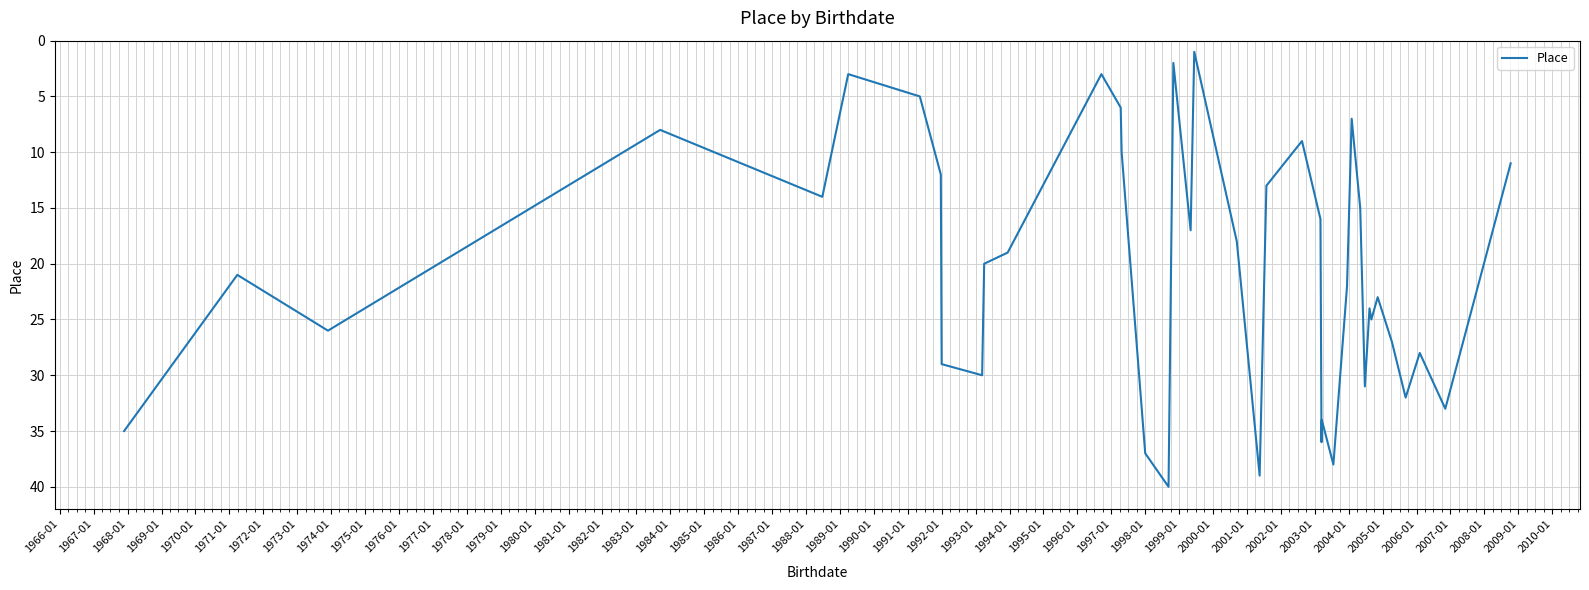

What is the maximum value shown in the chart?

40